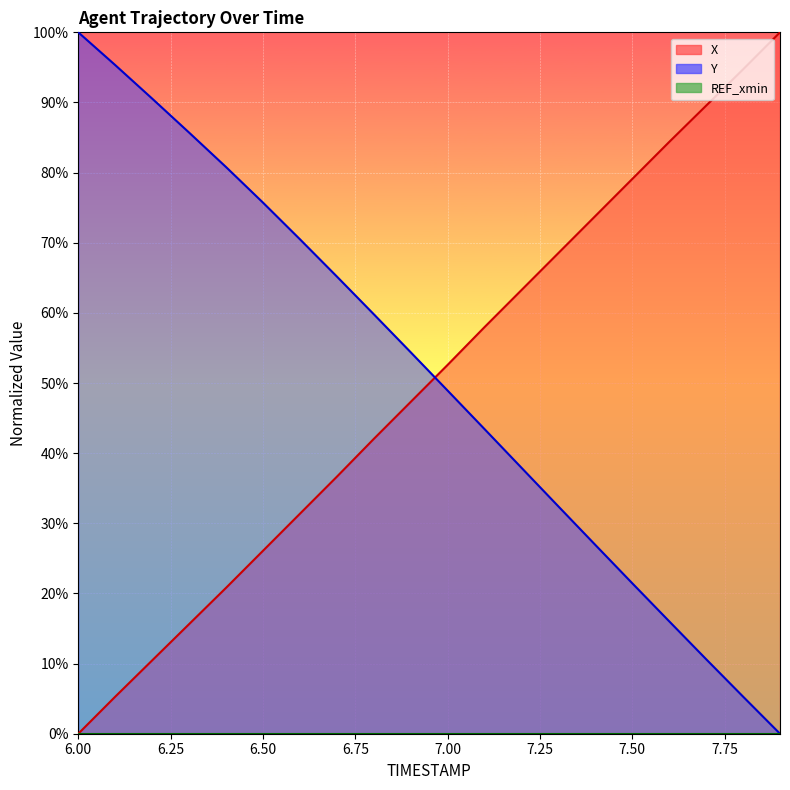

Which has a higher value, 6.9 or 7.2?

7.2